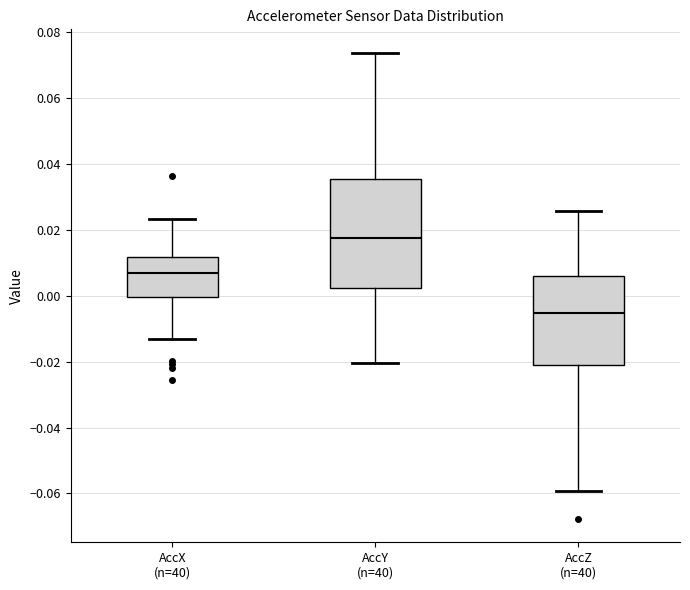

Which box has the lowest median line?

AccZ (n=40)